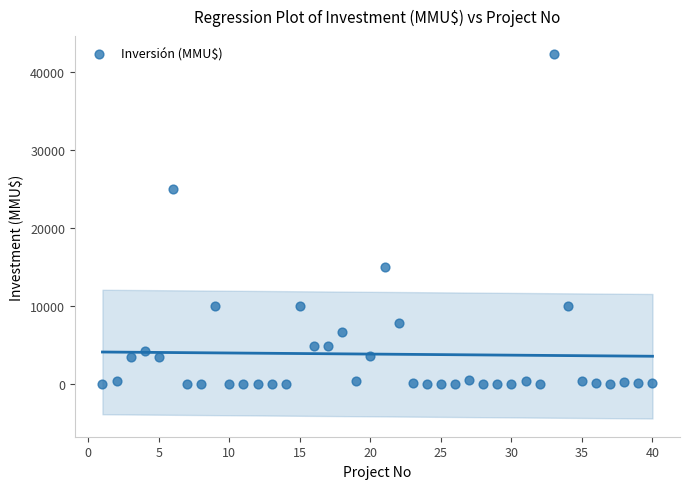

What is the range of X values (max minus min)?

39